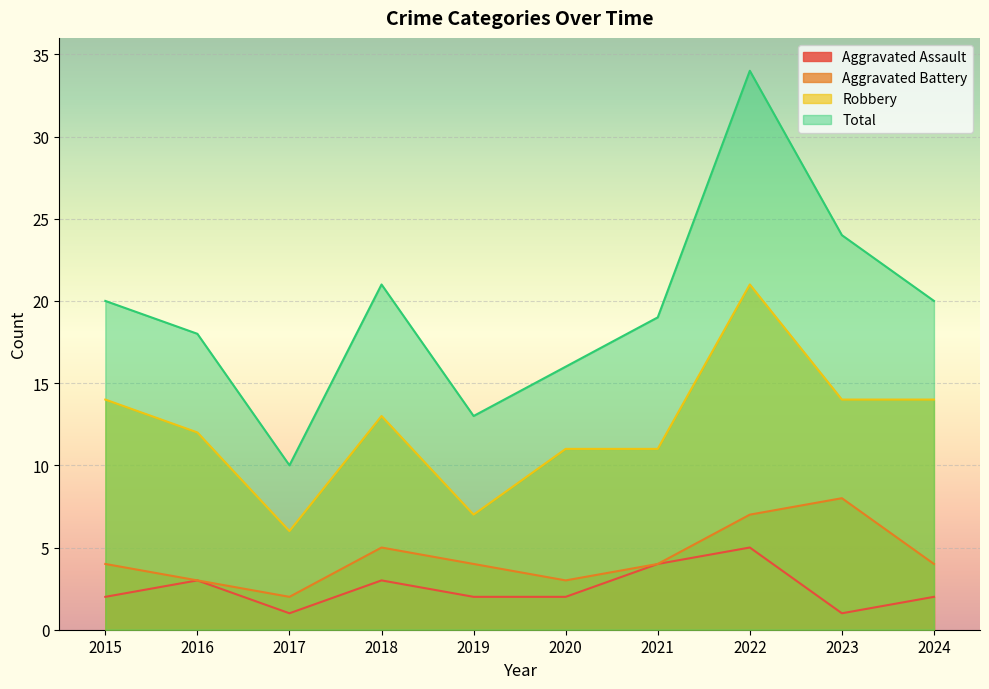

Reading left to right, list all the values displayed in this chart.

Aggravated Assault: 2015=2	2016=3	2017=1	2018=3	2019=2	2020=2	2021=4	2022=5	2023=1	2024=2
Aggravated Battery: 2015=4	2016=3	2017=2	2018=5	2019=4	2020=3	2021=4	2022=7	2023=8	2024=4
Robbery: 2015=14	2016=12	2017=6	2018=13	2019=7	2020=11	2021=11	2022=21	2023=14	2024=14
Total: 2015=20	2016=18	2017=10	2018=21	2019=13	2020=16	2021=19	2022=34	2023=24	2024=20